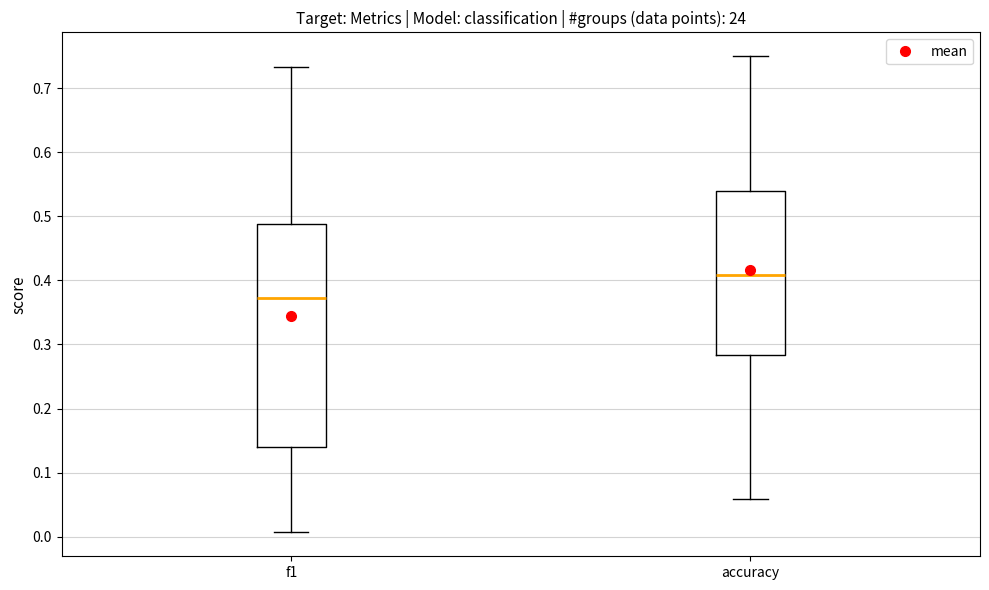

Which box's median line is the highest?

accuracy